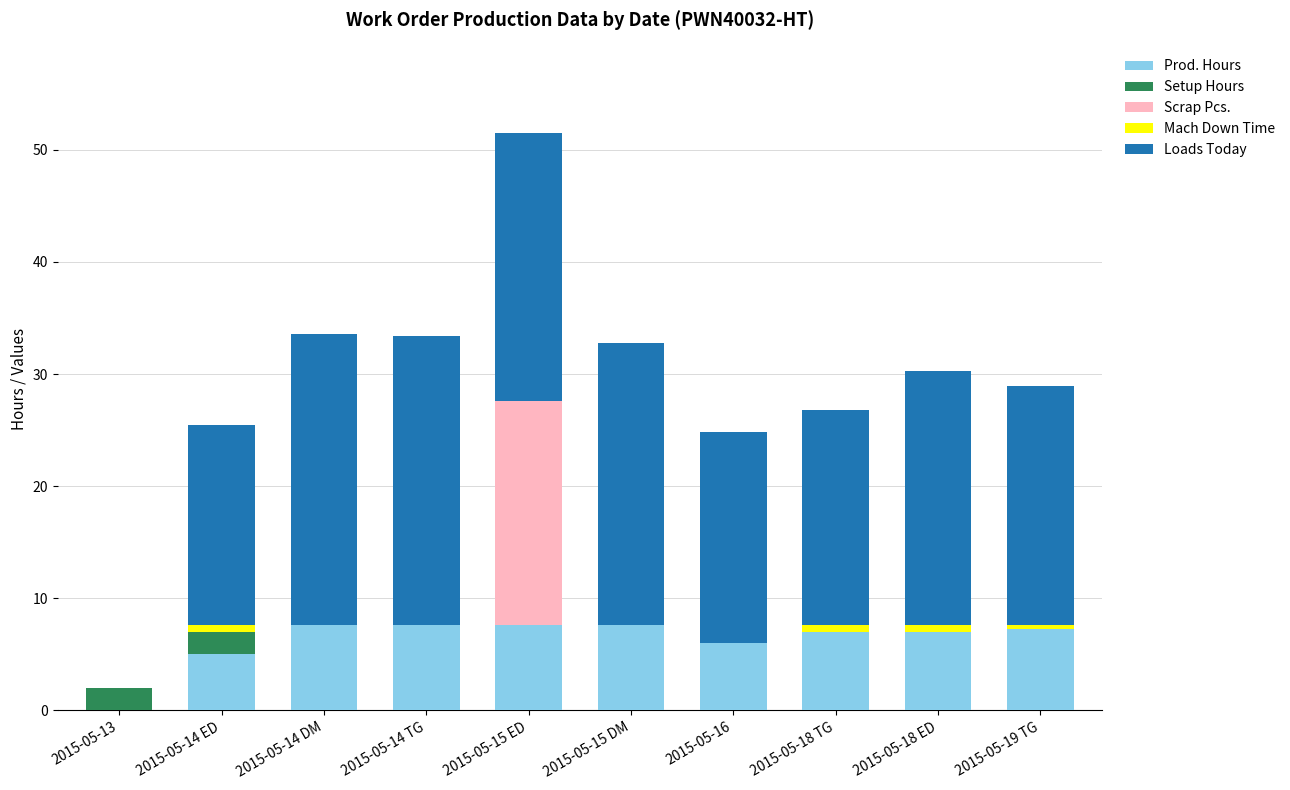

Is it true that Prod. Hours equals 0.0 at 2015-05-13?

True